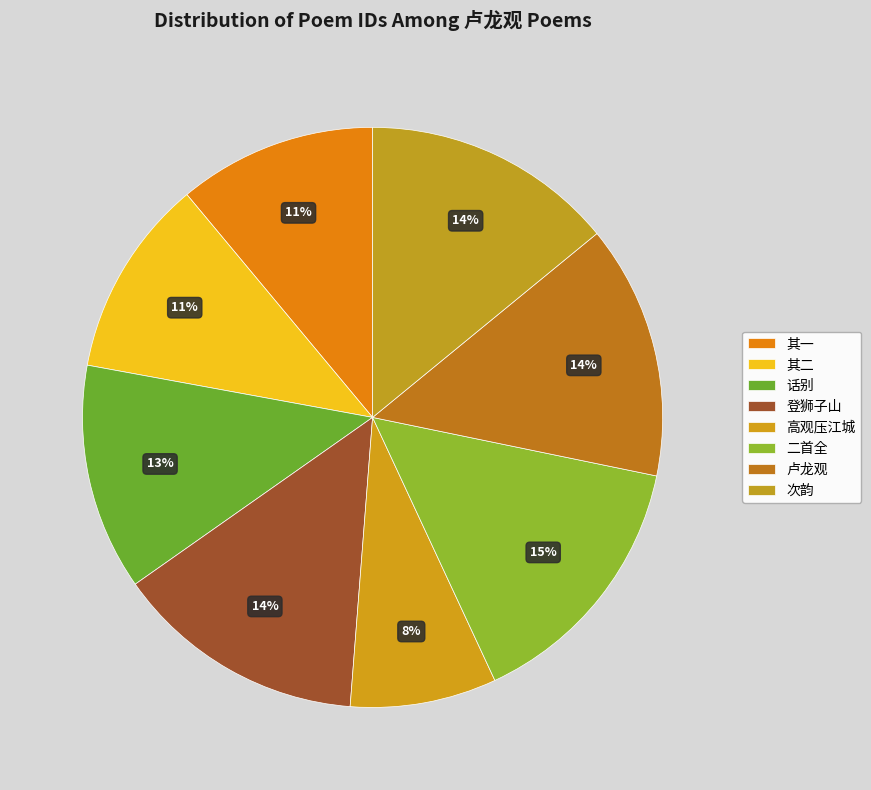

True or false: 卢龙观 accounts for 14% of the total.

True